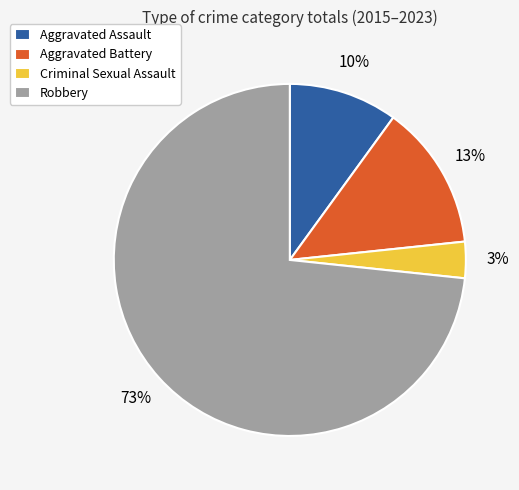

How many segments does this pie chart have?

4